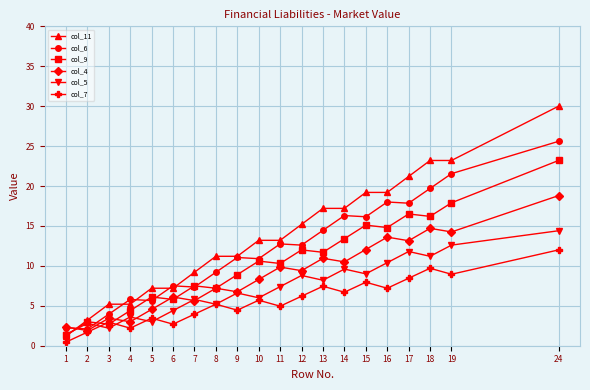

Which series has the largest range (max minus min)?

col_11